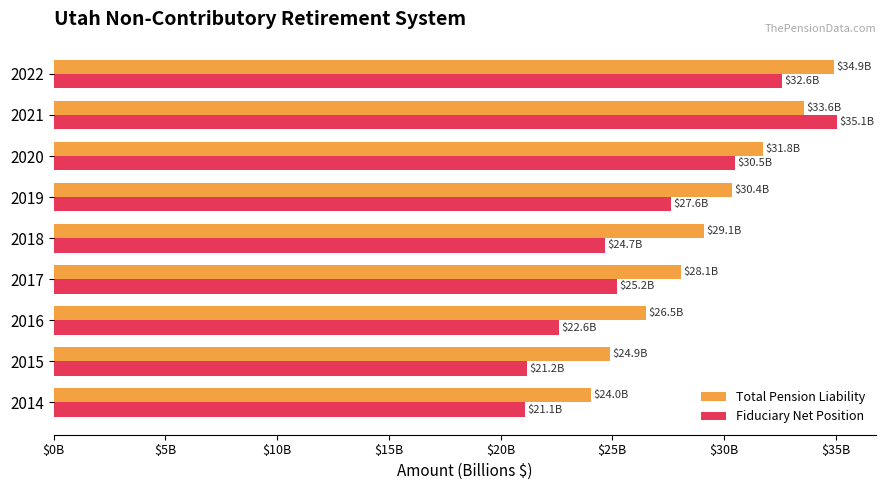

What is the difference between the maximum and minimum values in the Total Pension Liability series?

10.9